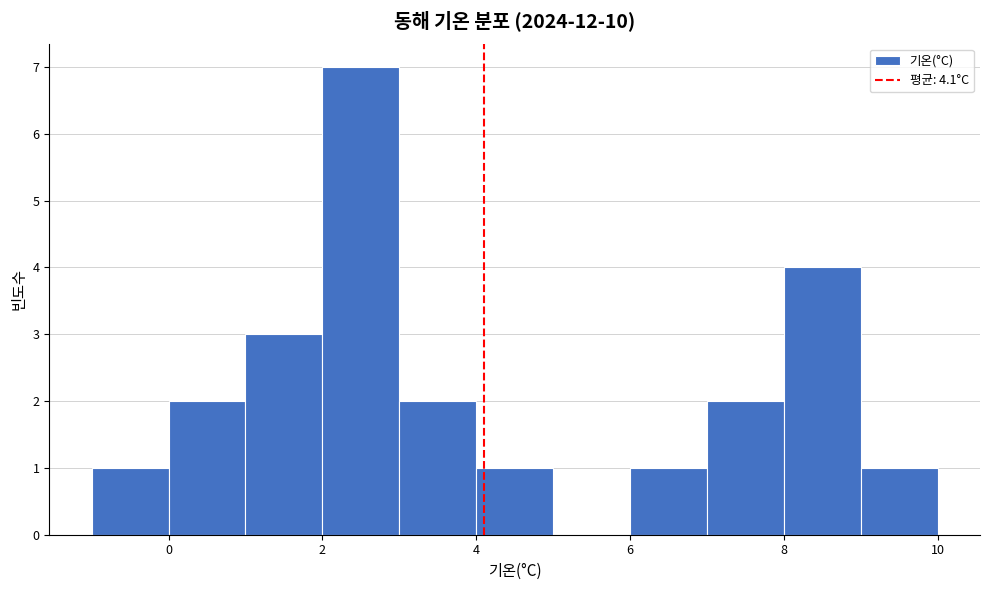

Reading left to right, transcribe this chart: for each bar, give the range it covers on the x-axis and its height. The values are not printed on the chart, so give them approximately, as read against the axis.

-1 to 0: 1
0 to 1: 2
1 to 2: 3
2 to 3: 7
3 to 4: 2
4 to 5: 1
5 to 6: 0
6 to 7: 1
7 to 8: 2
8 to 9: 4
9 to 10: 1